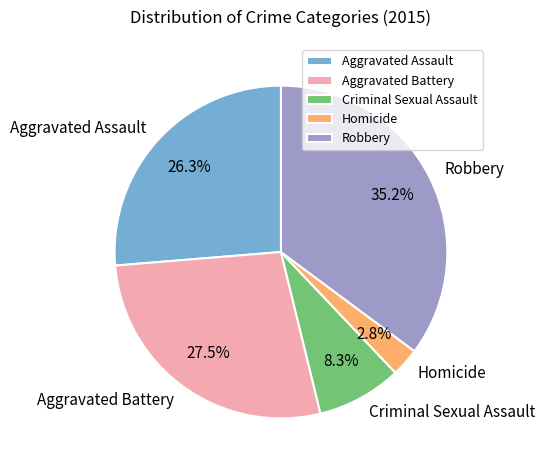

To the nearest percent, what is the difference between the Aggravated Assault and Criminal Sexual Assault slice percentages?

18%